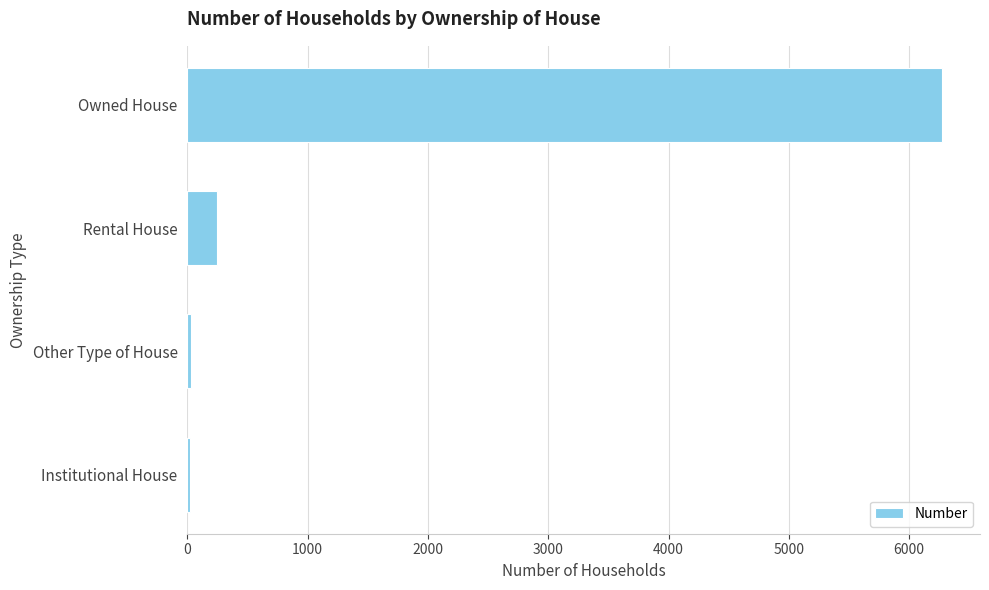

What is the difference between the maximum and minimum values?

6252